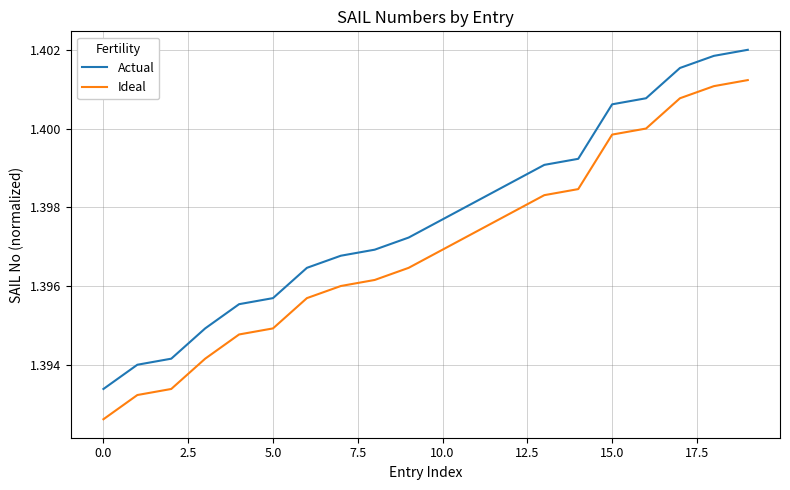

Which series has the largest total across all categories?

Actual